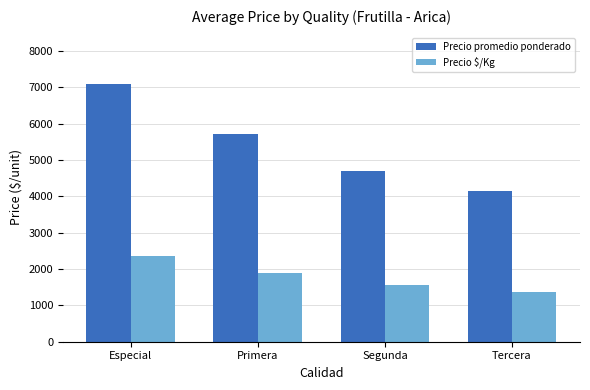

Is it true that Precio $/Kg equals 3271 at Especial?

False